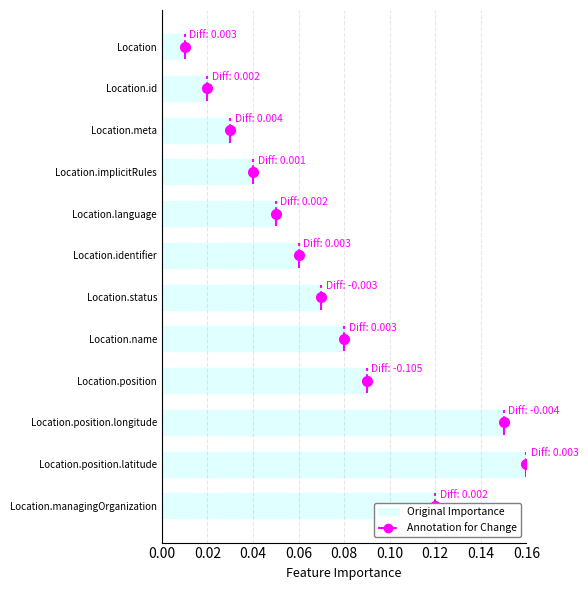

Where is the data nearest to the value 0?

Location